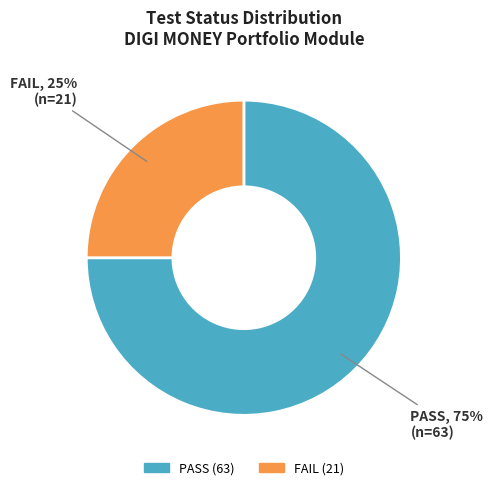

Which slice is the smallest?

FAIL